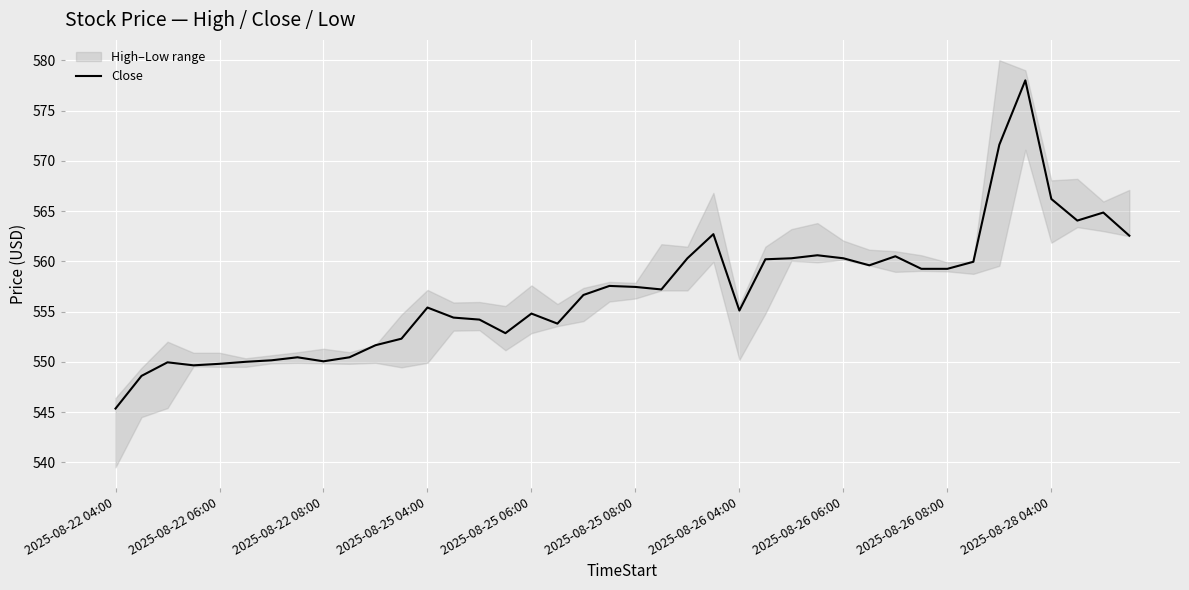

What is the maximum value for Close?

578.0